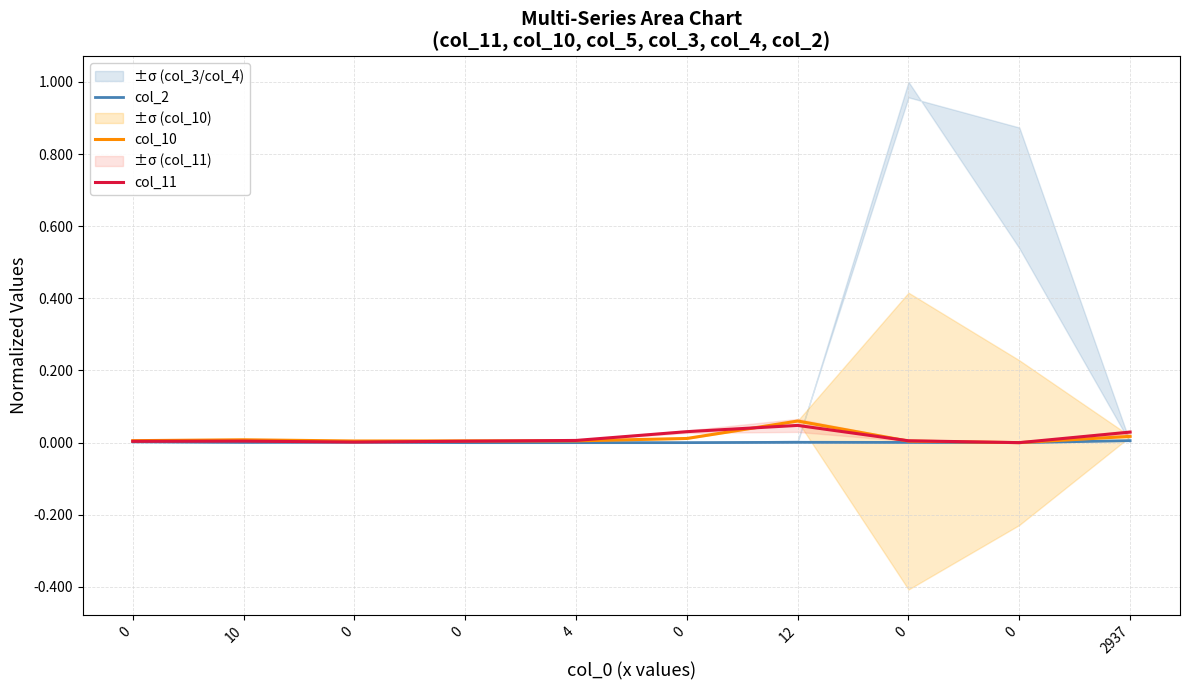

True or false: col_2 and col_11 intersect in this chart.

False